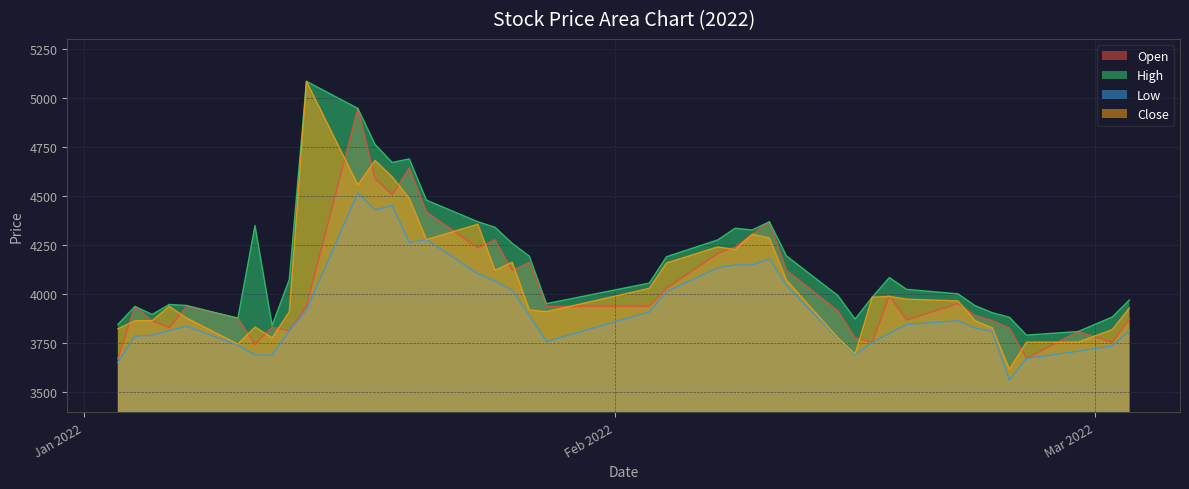

Does the chart display data point markers on the line(s)?

No